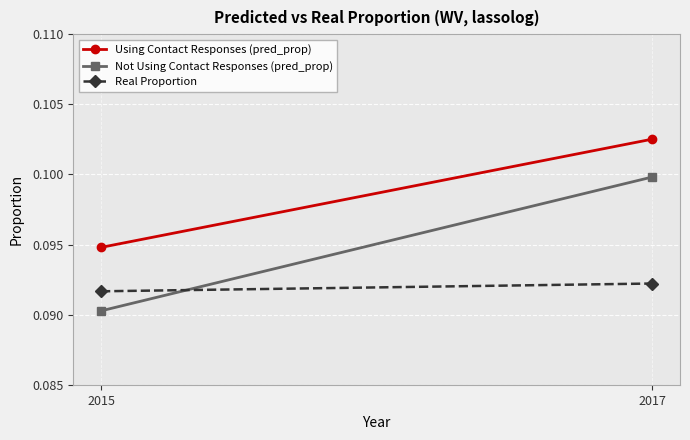

At which label does Real Proportion reach its minimum?

2015